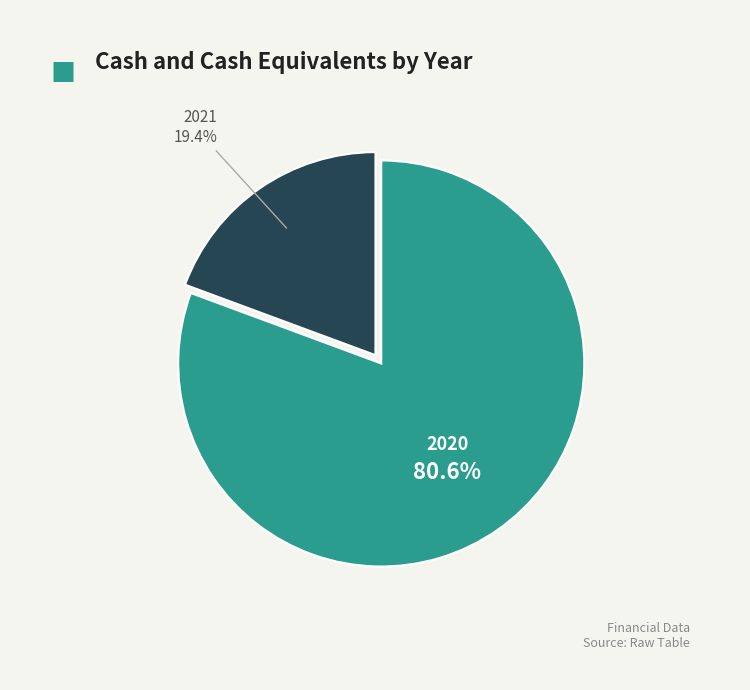

To the nearest percent, what is the difference between the 2021 and 2020 slice percentages?

61%